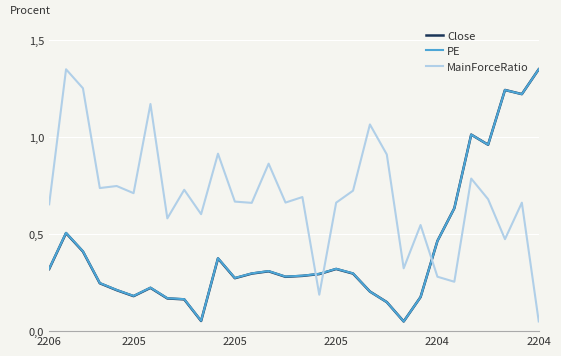

What is the average value of the PE series?

0.4